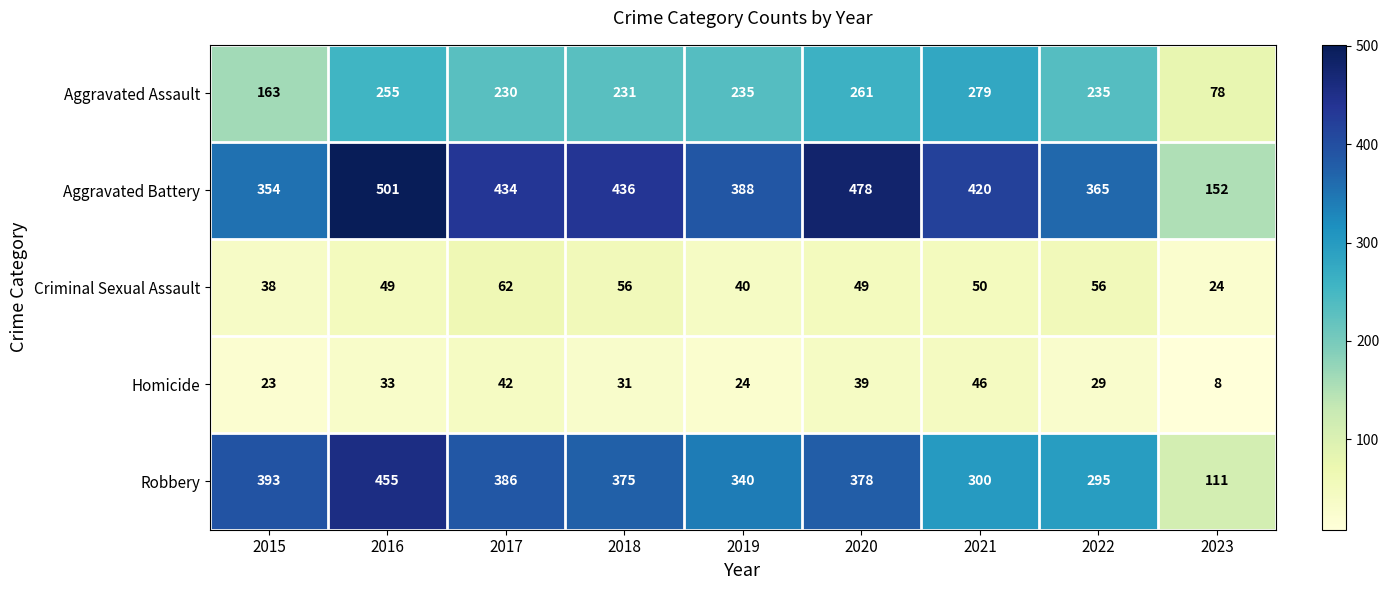

Which series has the largest range (max minus min)?

Aggravated Battery